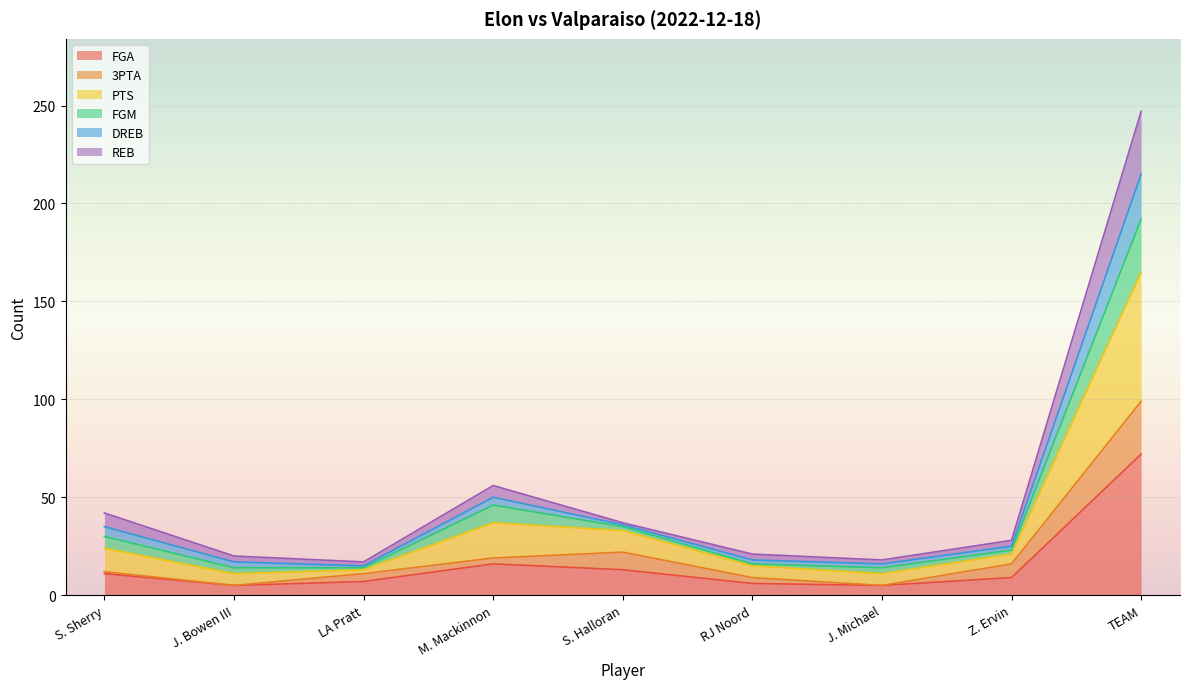

How many lines are shown in the chart?

6